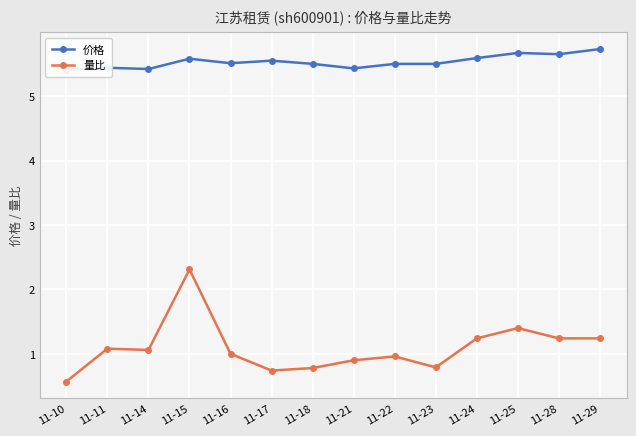

What is the spread (max minus min) of values at 11-11?

4.4